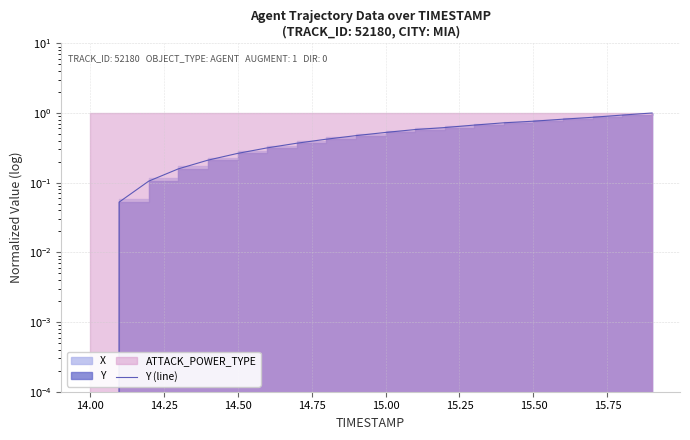

What is the average value?

0.5